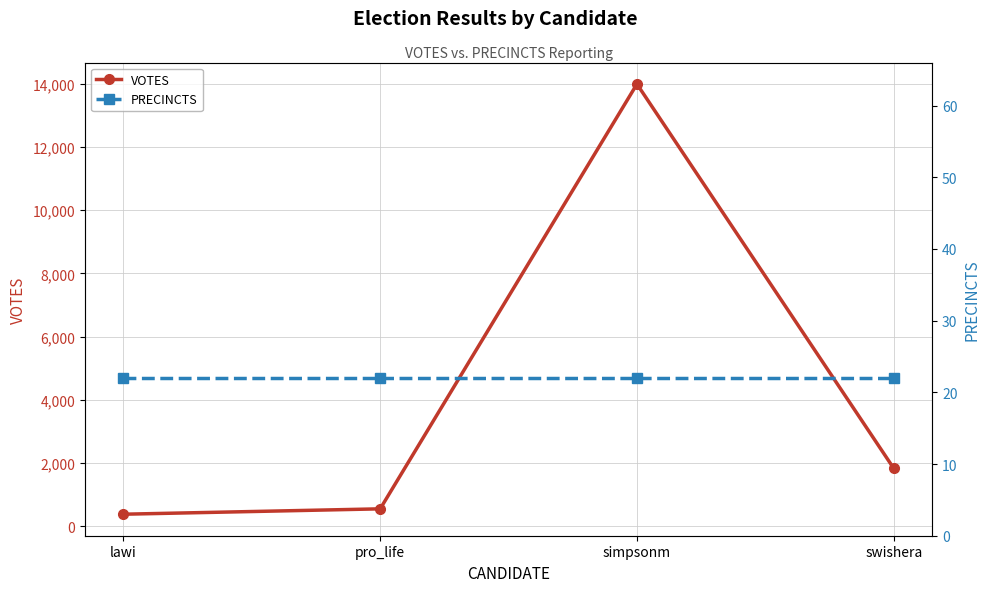

Which series has the largest range (max minus min)?

VOTES